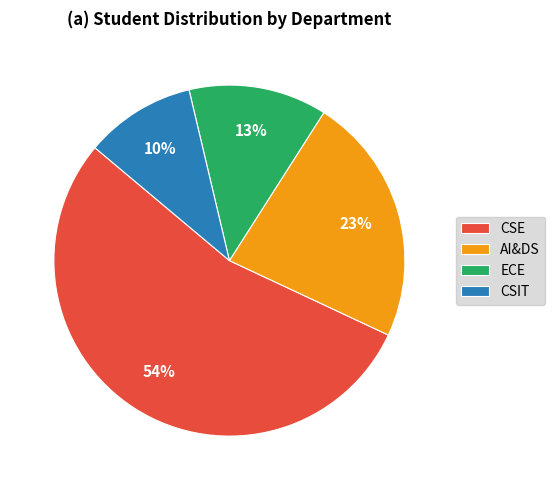

Does AI&DS represent more than half of the total?

No